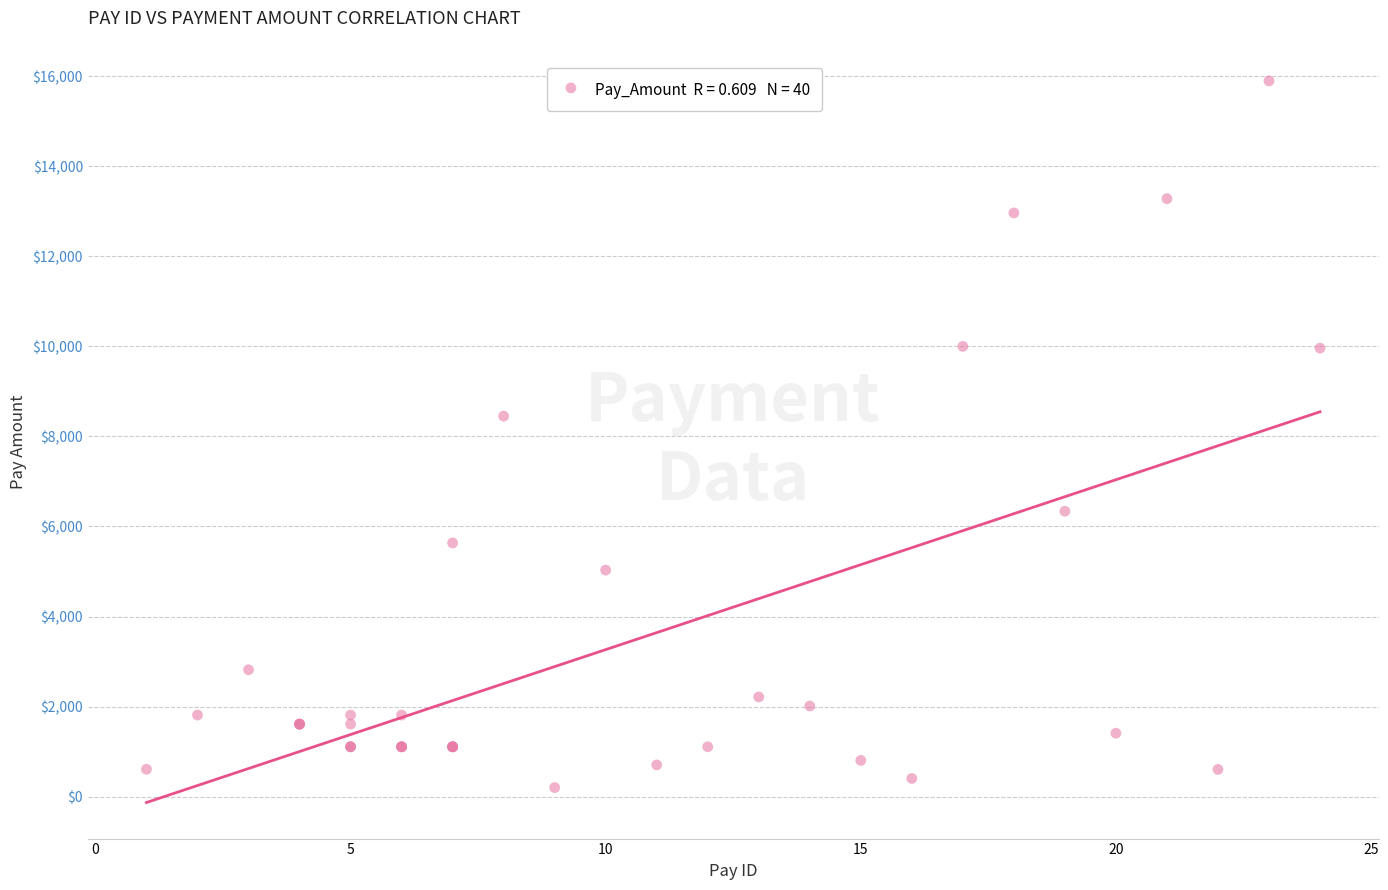

What Y value in the scatter plot is closest to 8048?

8450.7